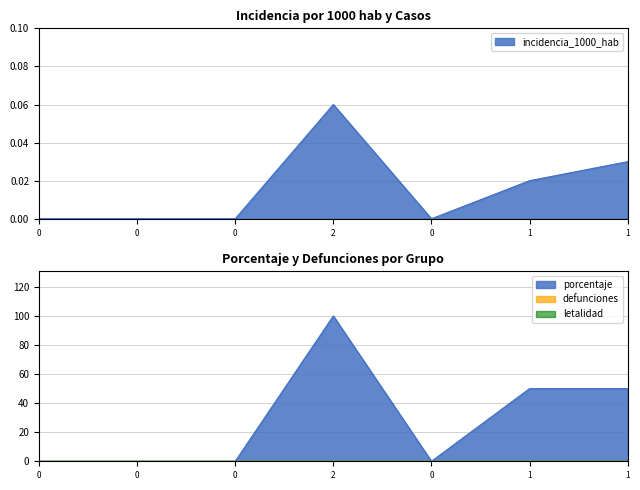

True or false: porcentaje and incidencia_1000_hab cross at least once.

False